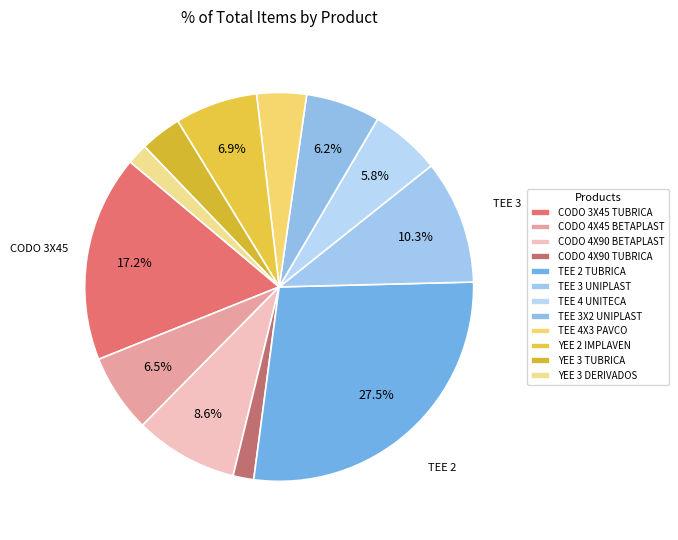

To the nearest percent, what is the difference between the largest and smallest slice percentages?

26%